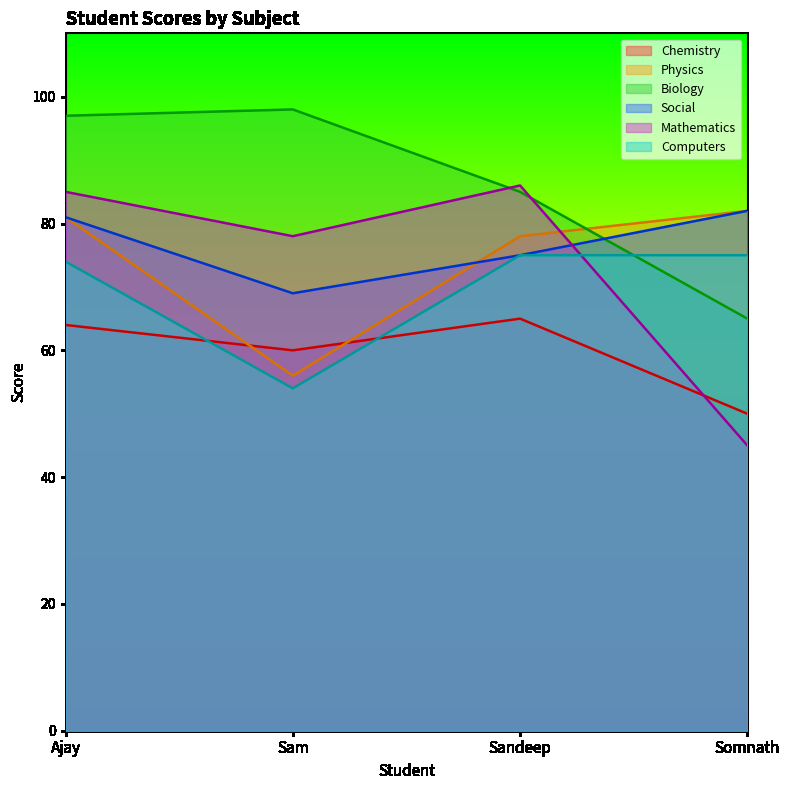

List the labels in order of Physics value, smallest first.

Sam, Sandeep, Ajay, Somnath